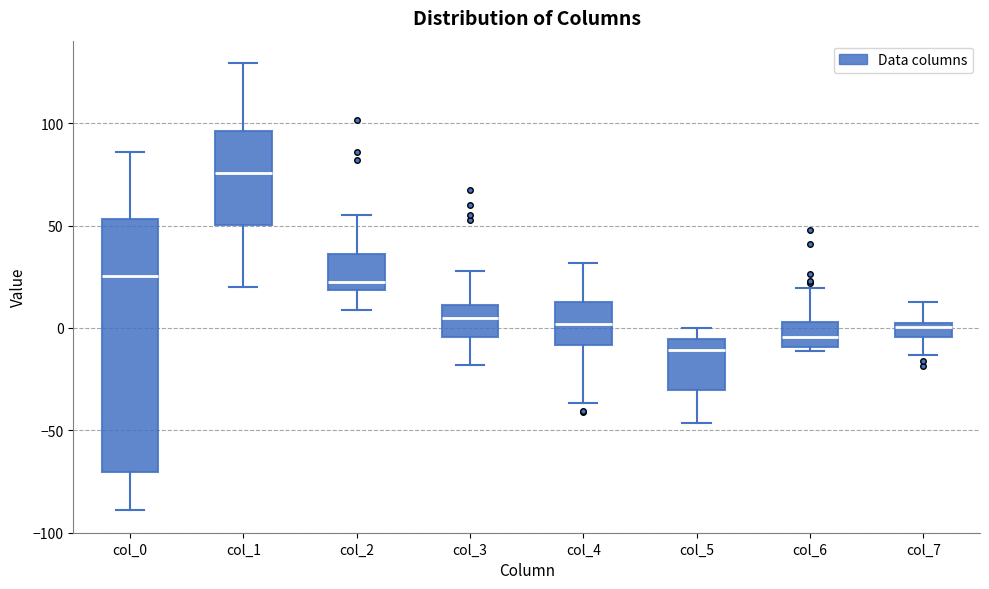

Where does the lower whisker of the box for col_5 end on the y-axis? The values are not printed on the chart, so give them approximately, as read against the axis.

-45